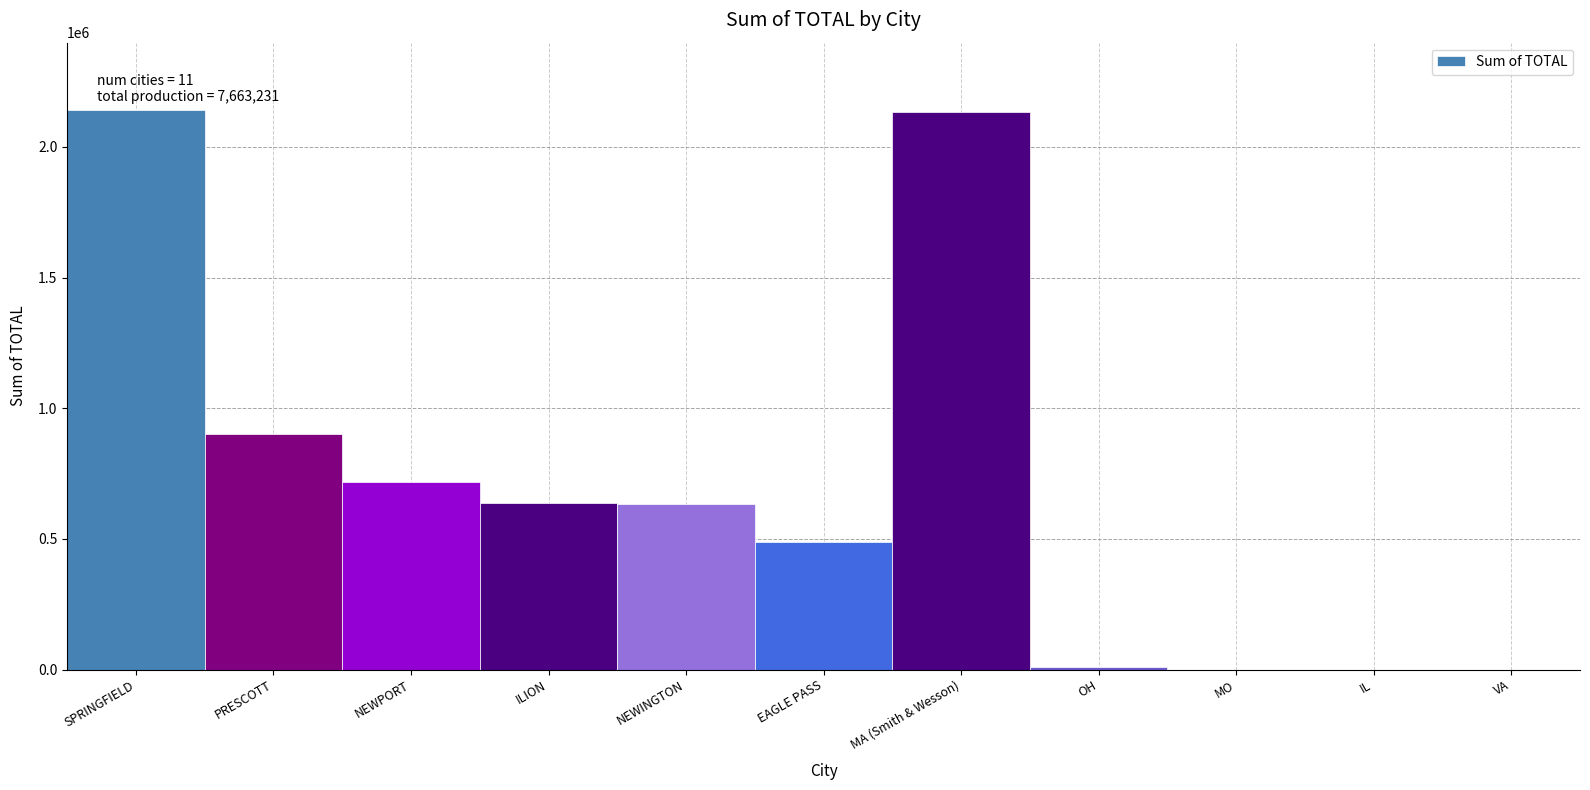

Between MA (Smith & Wesson) and EAGLE PASS, which is larger?

MA (Smith & Wesson)